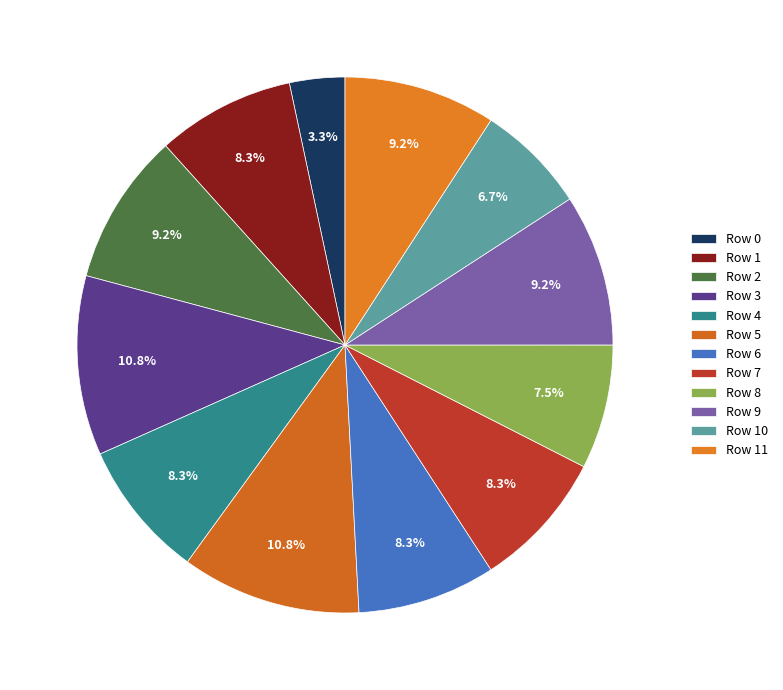

Does Row 3 account for over 50% of the chart?

No